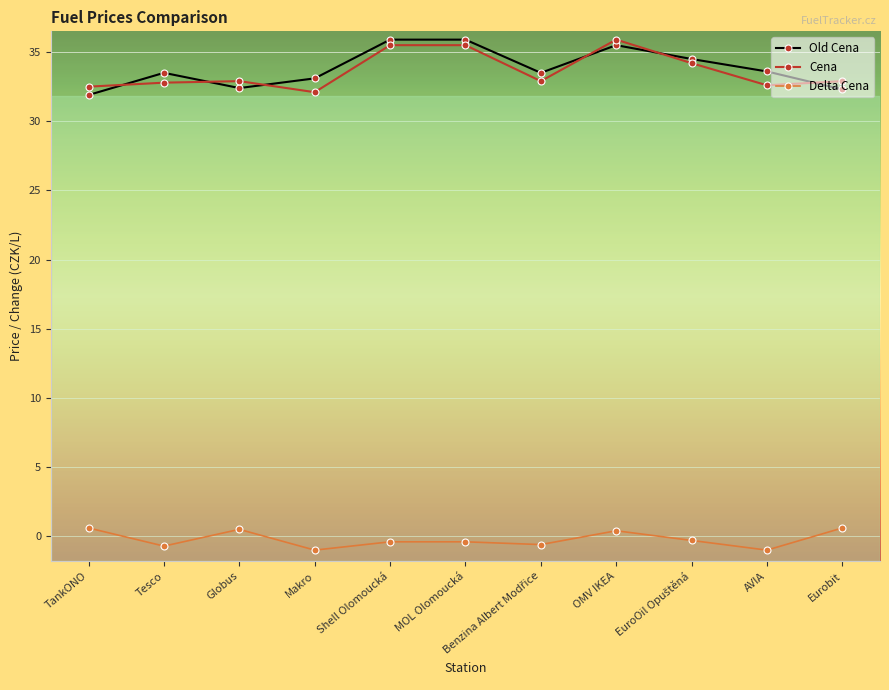

Does the chart display data point markers on the line(s)?

Yes